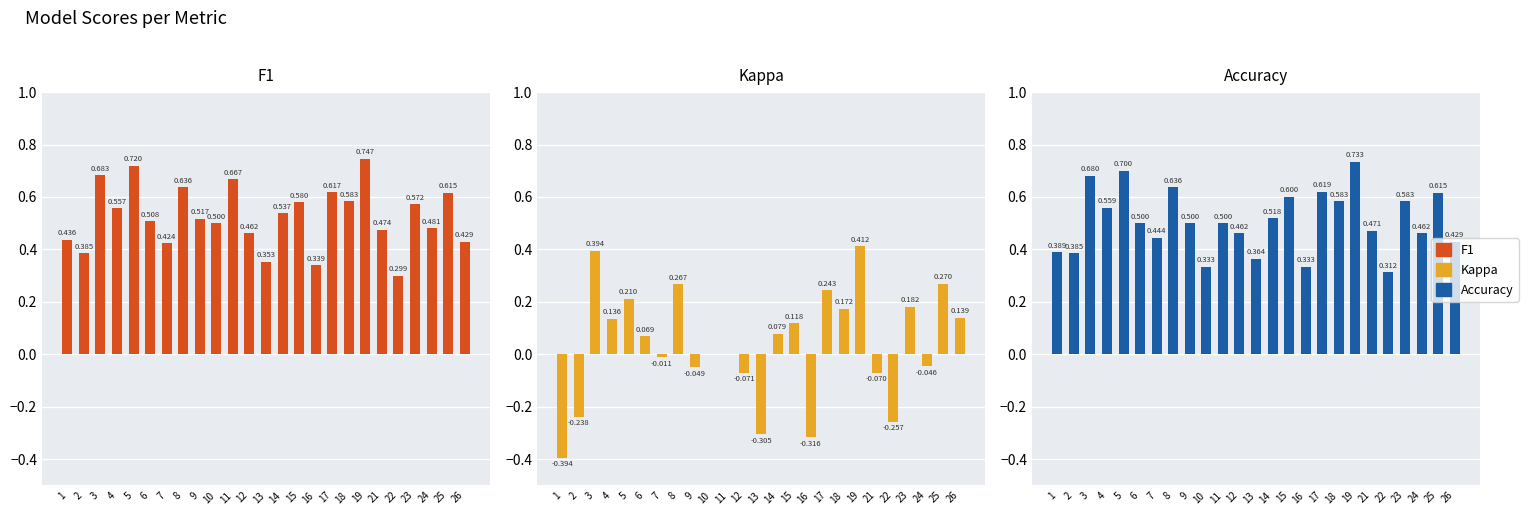

Reading left to right, list all the values displayed in this chart.

f1: 0.4	0.4	0.7	0.6	0.7	0.5	0.4	0.6	0.5	0.5	0.7	0.5	0.4	0.5	0.6	0.3	0.6	0.6	0.7	0.5	0.3	0.6	0.5	0.6	0.4
kappa: -0.4	-0.2	0.4	0.1	0.2	0.1	-0.0	0.3	-0.0	0.0	0.0	-0.1	-0.3	0.1	0.1	-0.3	0.2	0.2	0.4	-0.1	-0.3	0.2	-0.0	0.3	0.1
accuracy: 0.4	0.4	0.7	0.6	0.7	0.5	0.4	0.6	0.5	0.3	0.5	0.5	0.4	0.5	0.6	0.3	0.6	0.6	0.7	0.5	0.3	0.6	0.5	0.6	0.4